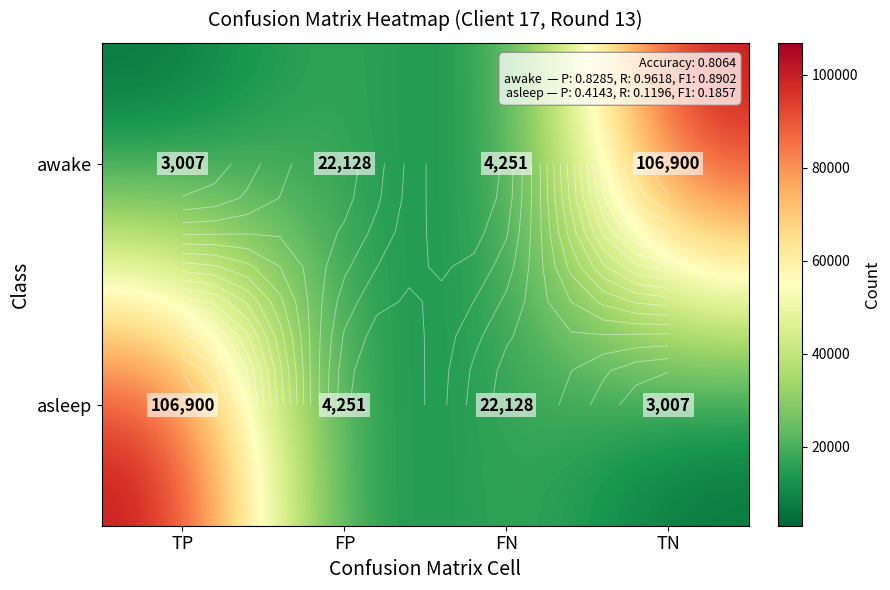

True or false: awake has a value of 3007 at TP.

True